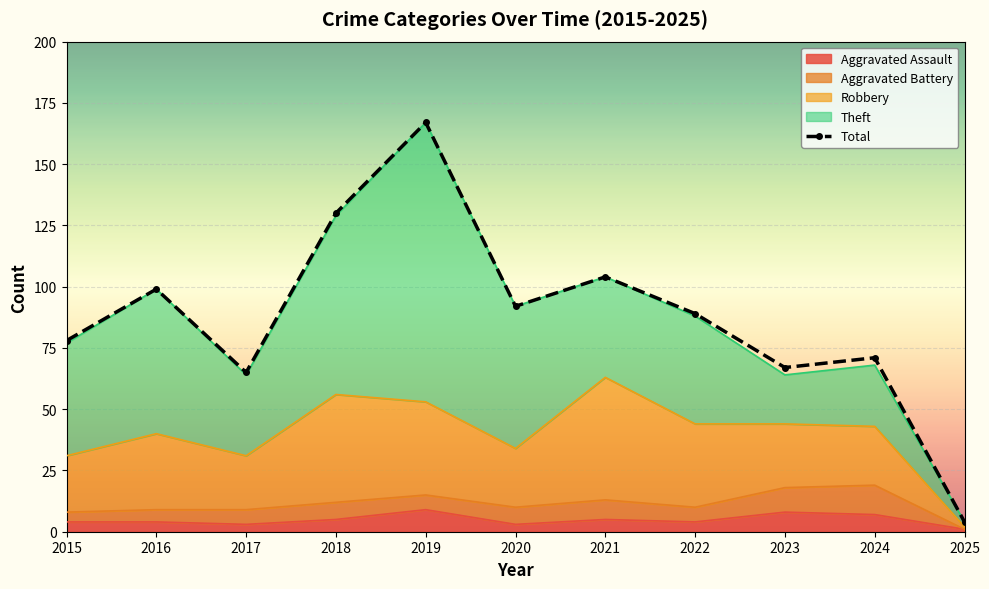

Approximately how many times larger is the value at 2016 compared to 2019?

0.6